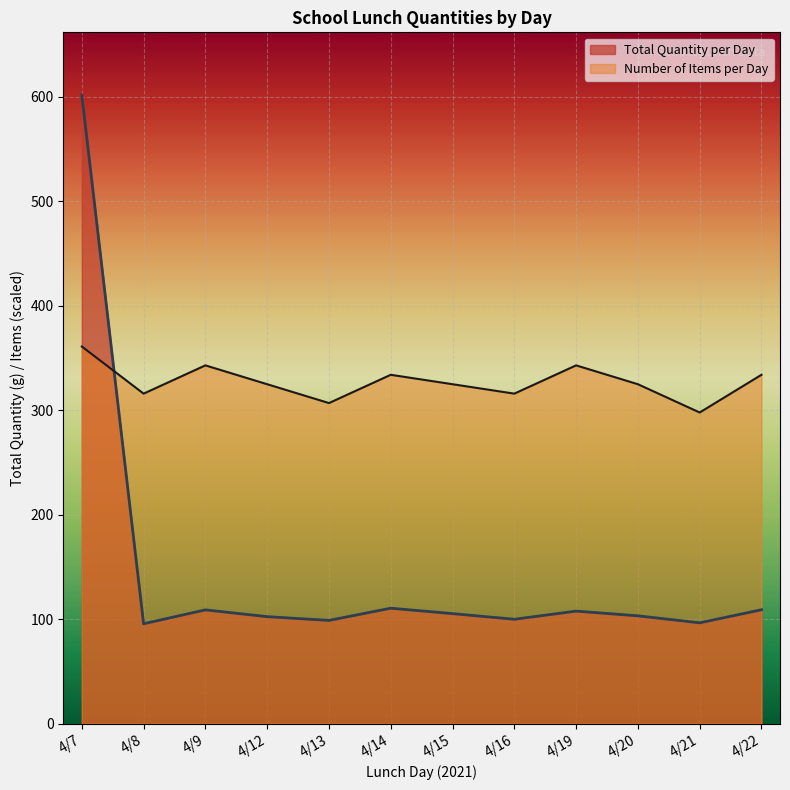

Is it true that Total Quantity per Day equals 96.4 at 4/21?

True